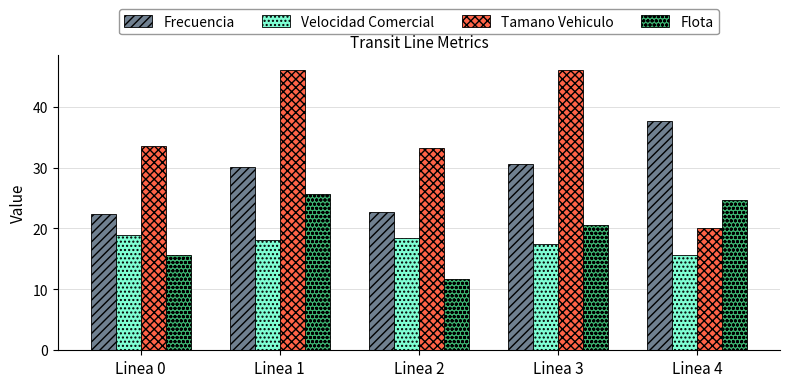

Rank the categories by Velocidad Comercial value from highest to lowest.

Linea 0, Linea 2, Linea 1, Linea 3, Linea 4